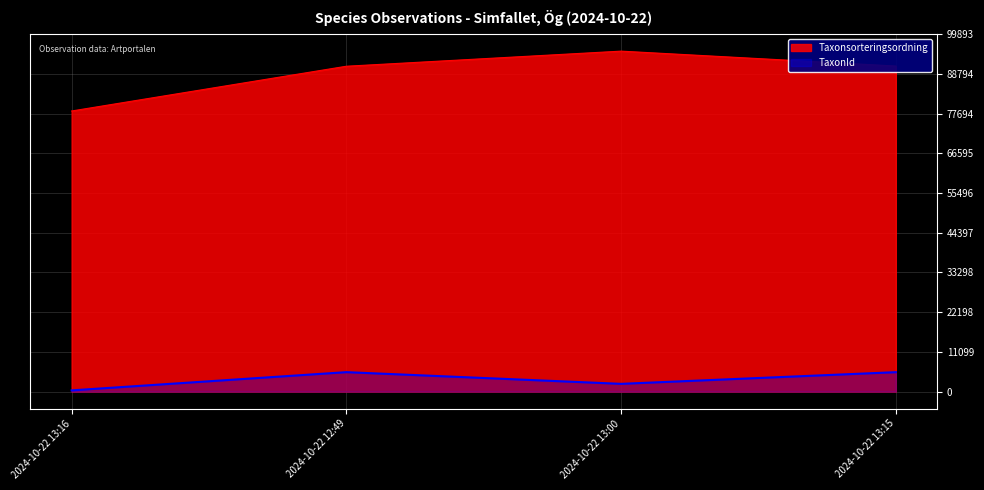

What position from the left is 2024-10-22 12:49?

2